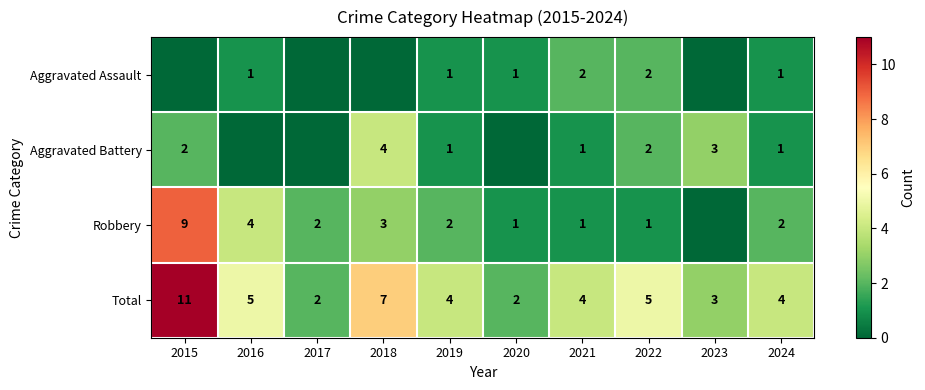

What is the approximate value of Total at 2016?

5